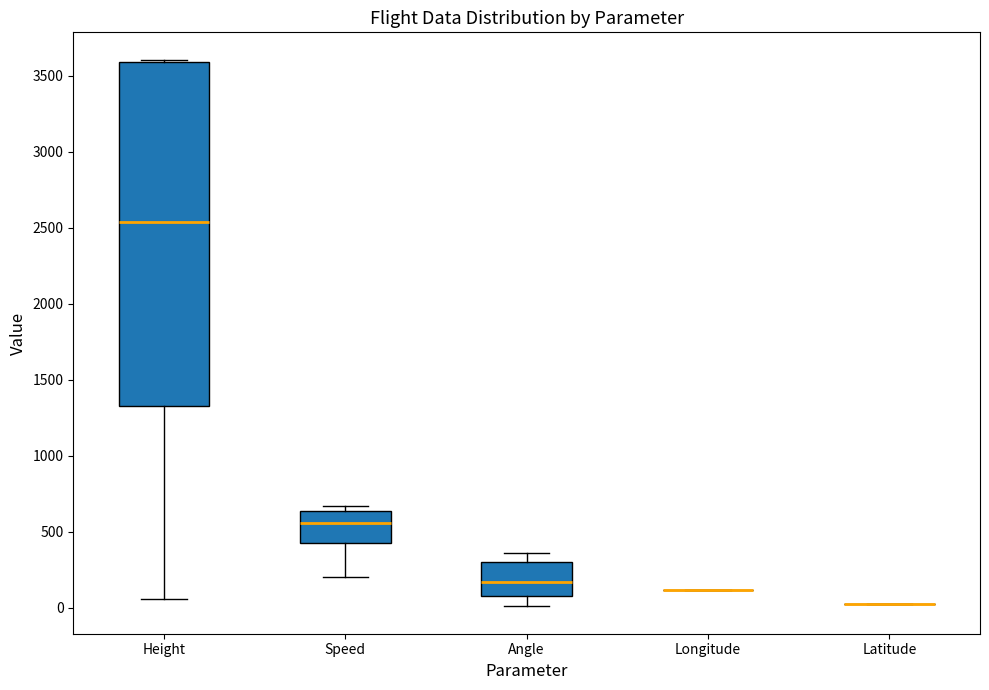

Which box is the tallest, from its lower edge to its upper edge?

Height